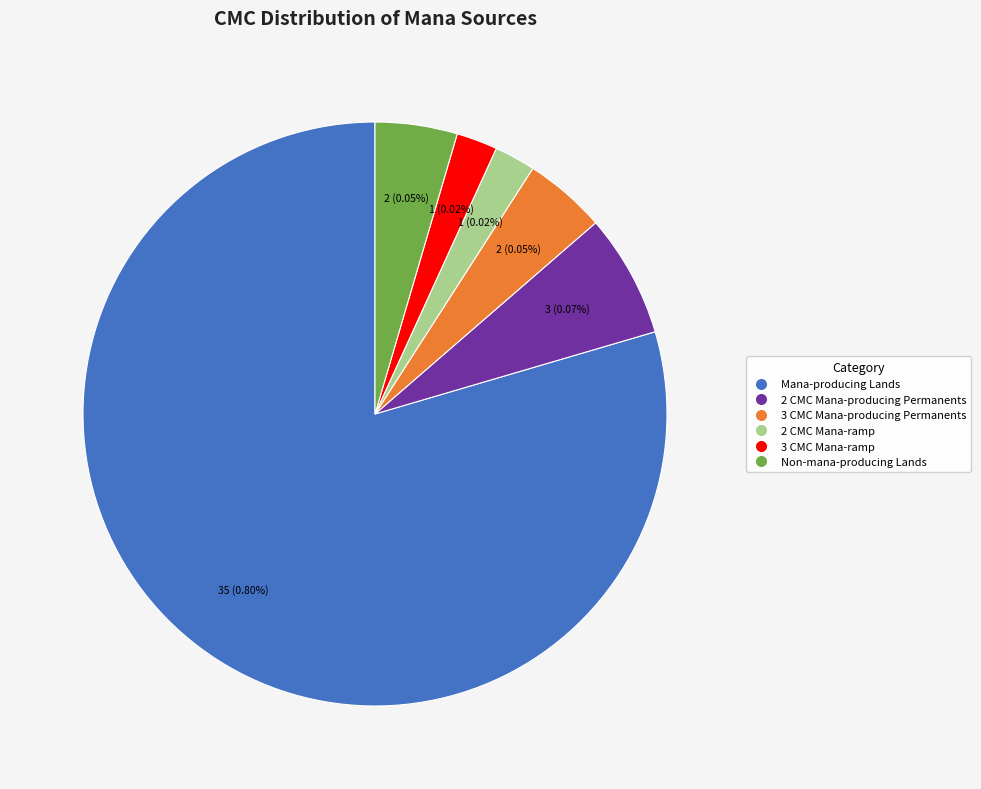

To the nearest percent, what percentage of the pie is 2 CMC Mana-producing Permanents?

7%